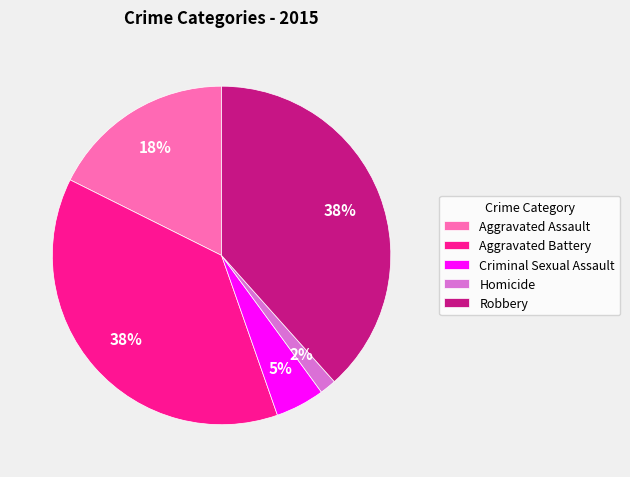

Is Aggravated Battery the majority of the pie?

No